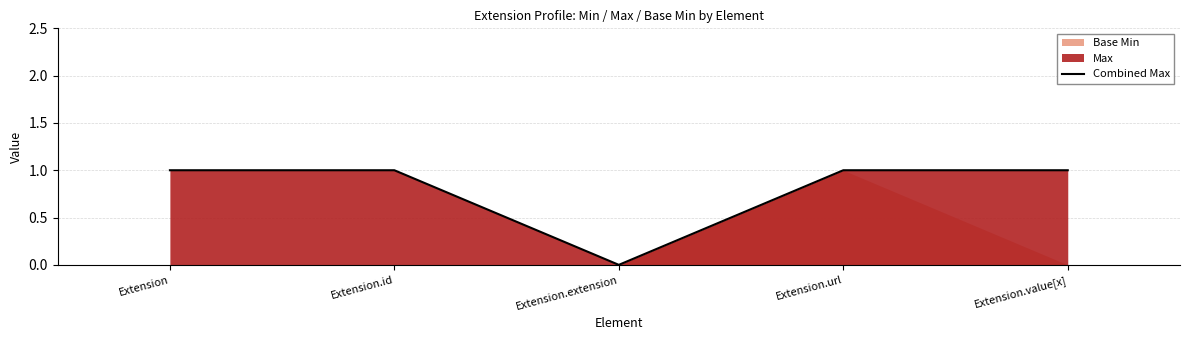

List the labels in order of value, smallest first.

Extension.extension, Extension, Extension.id, Extension.url, Extension.value[x]